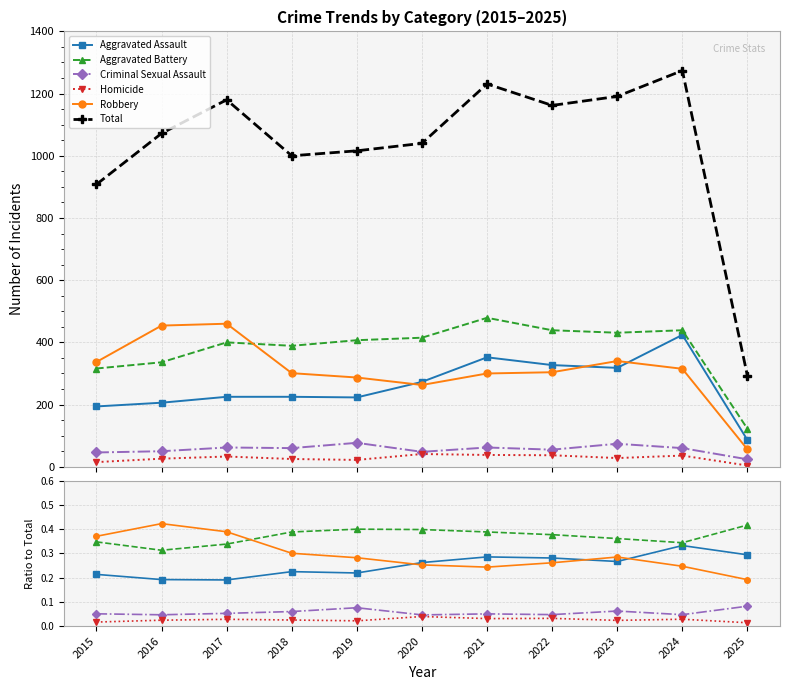

Which series has the widest spread of values?

Total